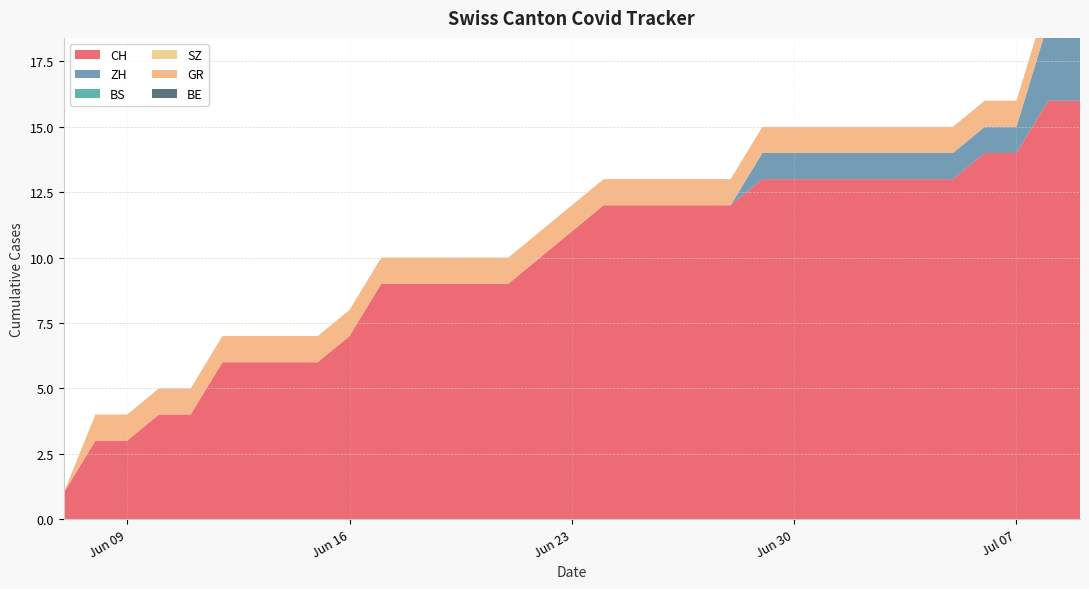

Rank the series at 2020-07-08 from lowest to highest value.

BS, SZ, BE, GR, ZH, CH